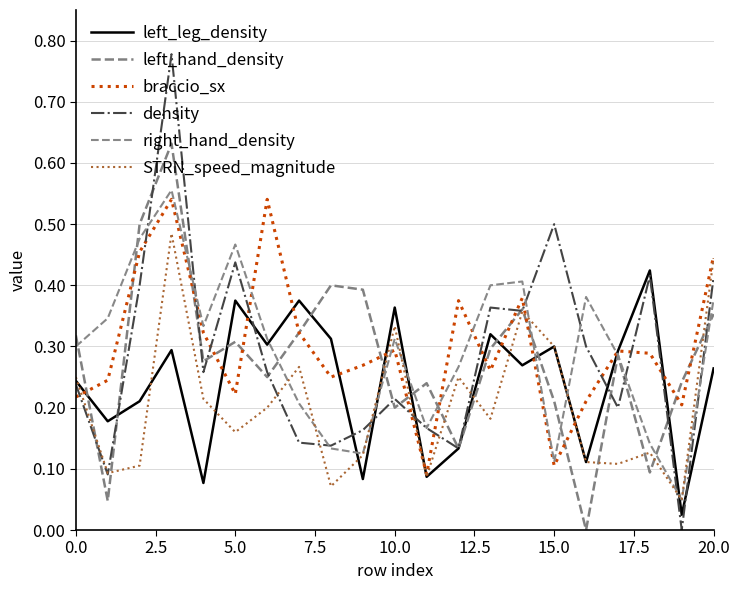

What is the sum of all braccio_sx values?

6.3